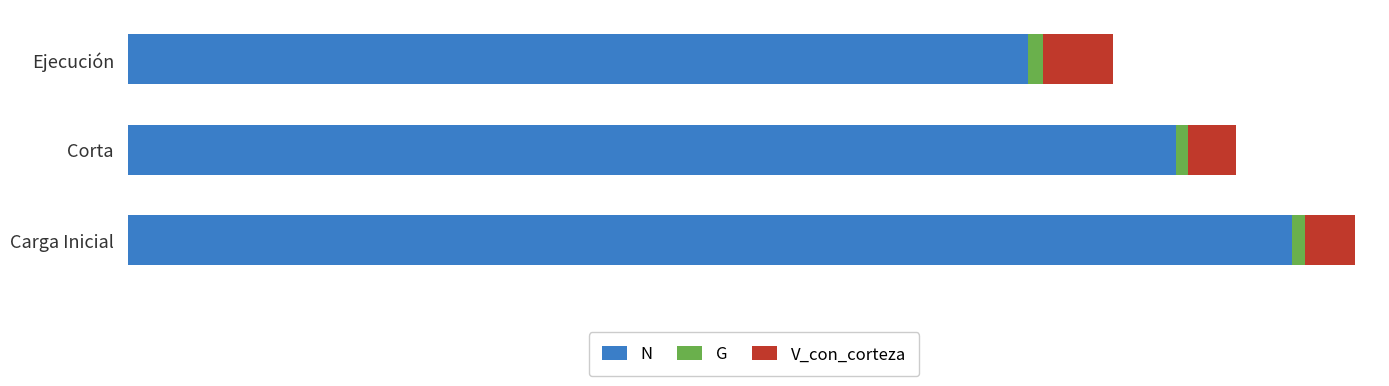

What is the value of the N bar at the 1st from the left?

2769.3